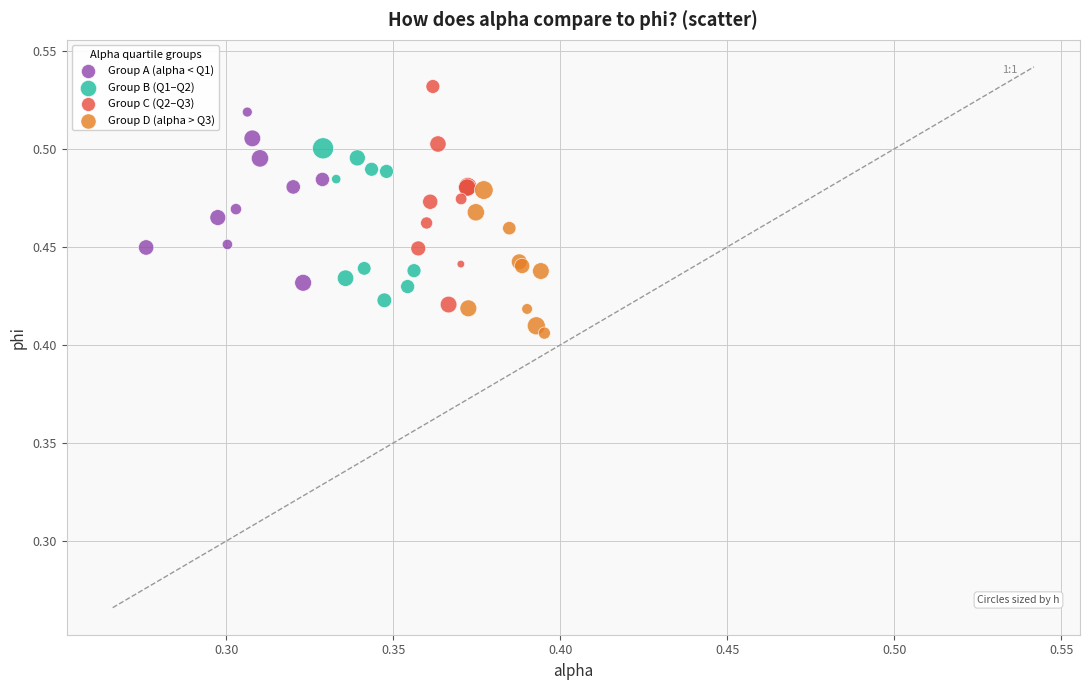

Which series reaches the minimum Y coordinate?

Group D (alpha > Q3)